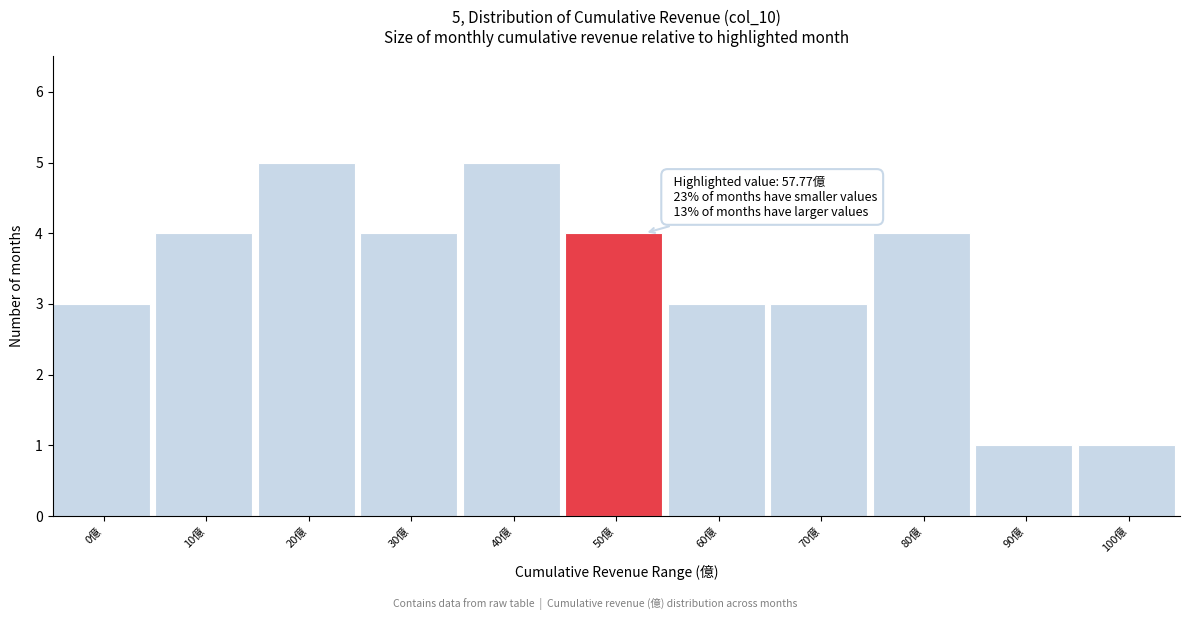

Reading left to right, extract all data points from this chart.

3	4	5	4	5	4	3	3	4	1	1